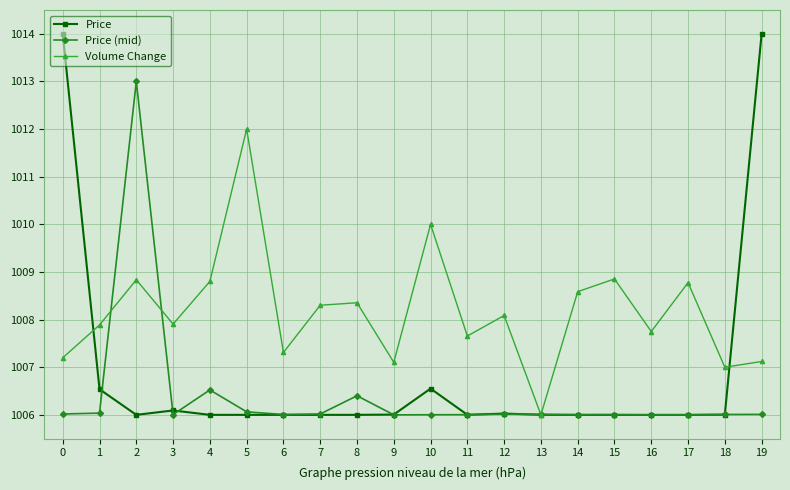

What is the highest value of the Price series?

1014.0